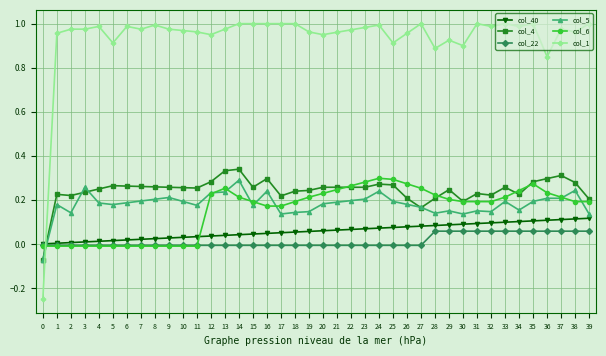

How many values in the col_5 series exceed 0?

39